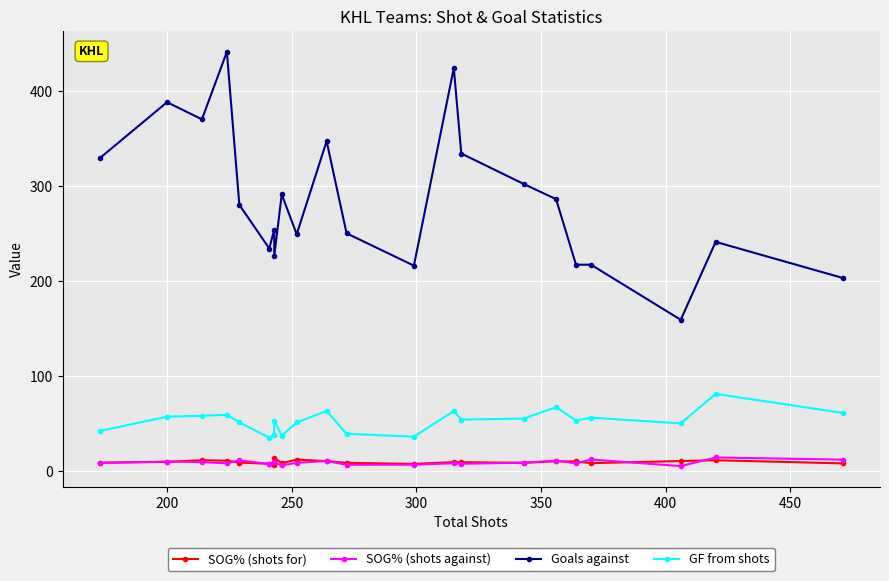

The value of GF from shots at 8 is 22.8. True or false?

False